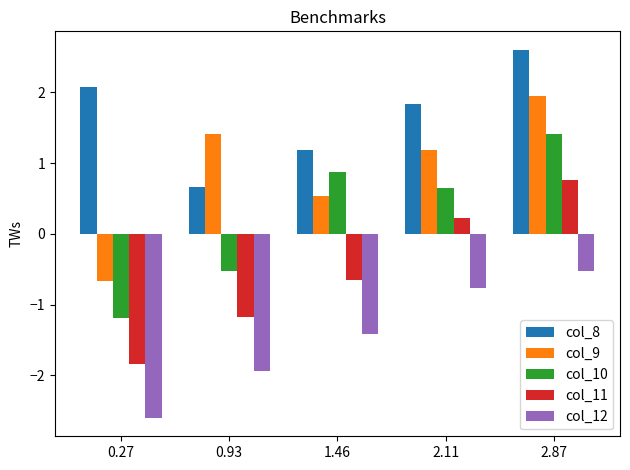

At how many categories does at least one series exceed 2?

2